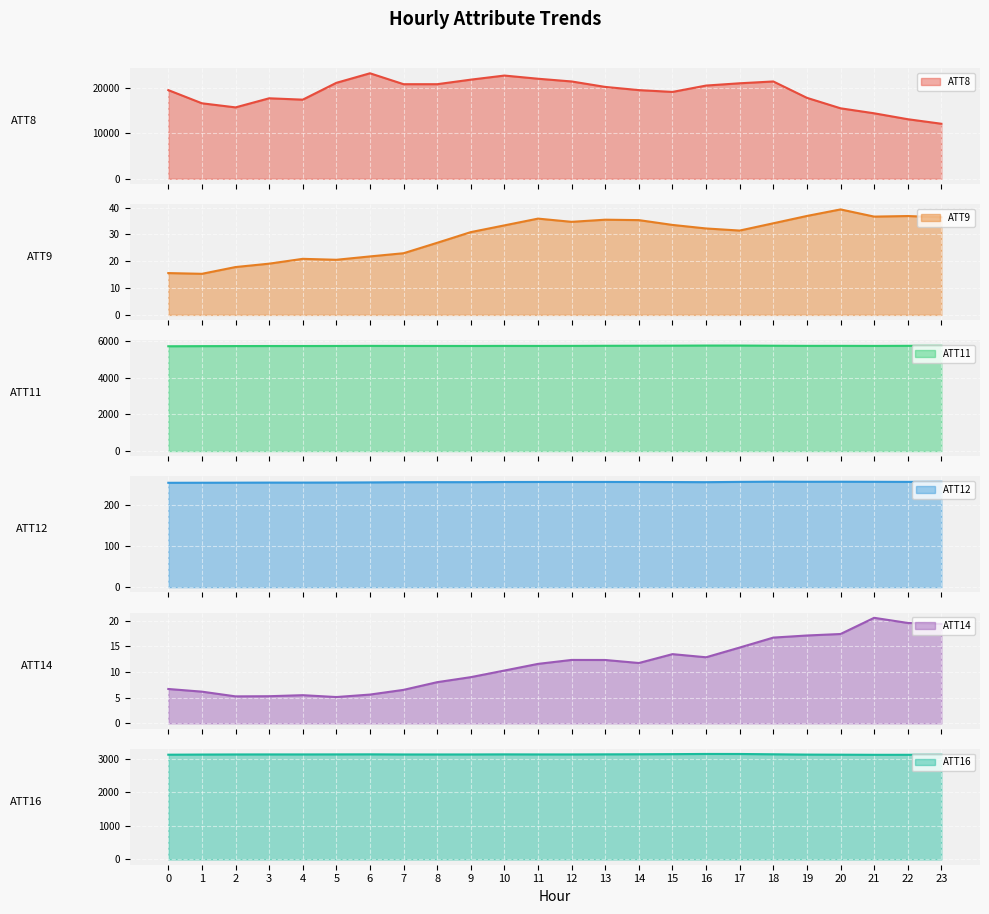

Reading left to right, extract all data points from this chart.

ATT8: 0=19500.0	1=16600.0	2=15700.0	3=17700.0	4=17400.0	5=21100.0	6=23200.0	7=20800.0	8=20800.0	9=21800.0	10=22700.0	11=22000.0	12=21400.0	13=20200.0	14=19500.0	15=19100.0	16=20500.0	17=21000.0	18=21400.0	19=17800.0	20=15500.0	21=14400.0	22=13100.0	23=12100.0
ATT9: 0=15.6	1=15.3	2=17.8	3=19.1	4=20.9	5=20.6	6=21.8	7=23.0	8=26.9	9=30.9	10=33.4	11=35.9	12=34.7	13=35.5	14=35.3	15=33.5	16=32.2	17=31.4	18=34.1	19=36.9	20=39.3	21=36.6	22=36.9	23=36.4
ATT11: 0=5700.6	1=5707.0	2=5711.3	3=5713.9	4=5714.2	5=5717.0	6=5721.3	7=5719.3	8=5718.4	9=5716.6	10=5720.6	11=5718.6	12=5721.1	13=5726.7	14=5729.4	15=5733.5	16=5739.6	17=5739.6	18=5730.1	19=5722.6	20=5723.0	21=5719.3	22=5724.6	23=5726.1
ATT12: 0=254.2	1=254.3	2=254.5	3=254.7	4=254.7	5=254.8	6=255.1	7=255.6	8=255.7	9=255.7	10=256.1	11=256.2	12=256.3	13=256.3	14=256.1	15=256.0	16=255.7	17=256.4	18=256.9	19=256.7	20=256.8	21=256.6	22=256.4	23=256.6
ATT14: 0=6.7	1=6.2	2=5.3	3=5.3	4=5.5	5=5.1	6=5.6	7=6.5	8=8.0	9=9.0	10=10.3	11=11.6	12=12.4	13=12.4	14=11.8	15=13.5	16=12.9	17=14.8	18=16.7	19=17.1	20=17.4	21=20.6	22=19.6	23=19.4
ATT16: 0=3118.4	1=3122.8	2=3125.8	3=3126.7	4=3126.4	5=3127.5	6=3129.1	7=3125.4	8=3125.2	9=3125.7	10=3128.4	11=3126.3	12=3126.1	13=3129.1	14=3131.4	15=3135.1	16=3140.6	17=3139.6	18=3130.6	19=3121.5	20=3118.7	21=3115.1	22=3115.4	23=3116.7